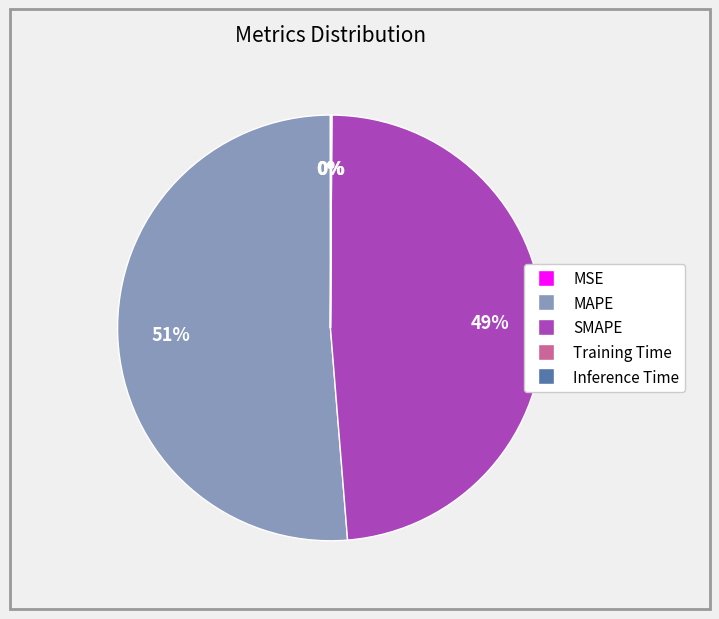

Does SMAPE account for over 50% of the chart?

No